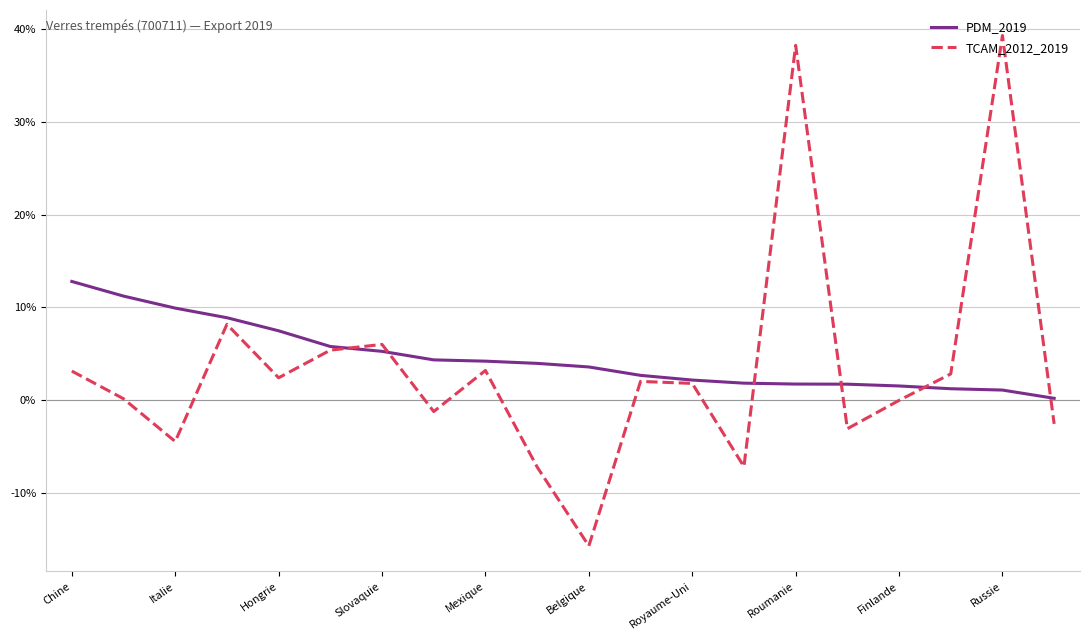

Is this an area chart (filled region under the line)?

No